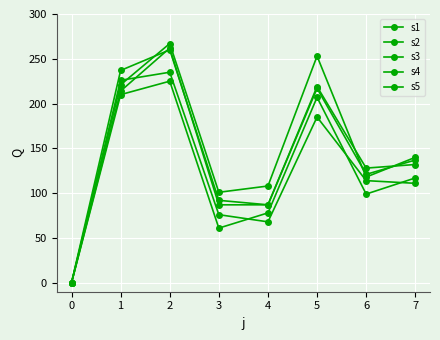

How many values in the s3 series are below 132?

4